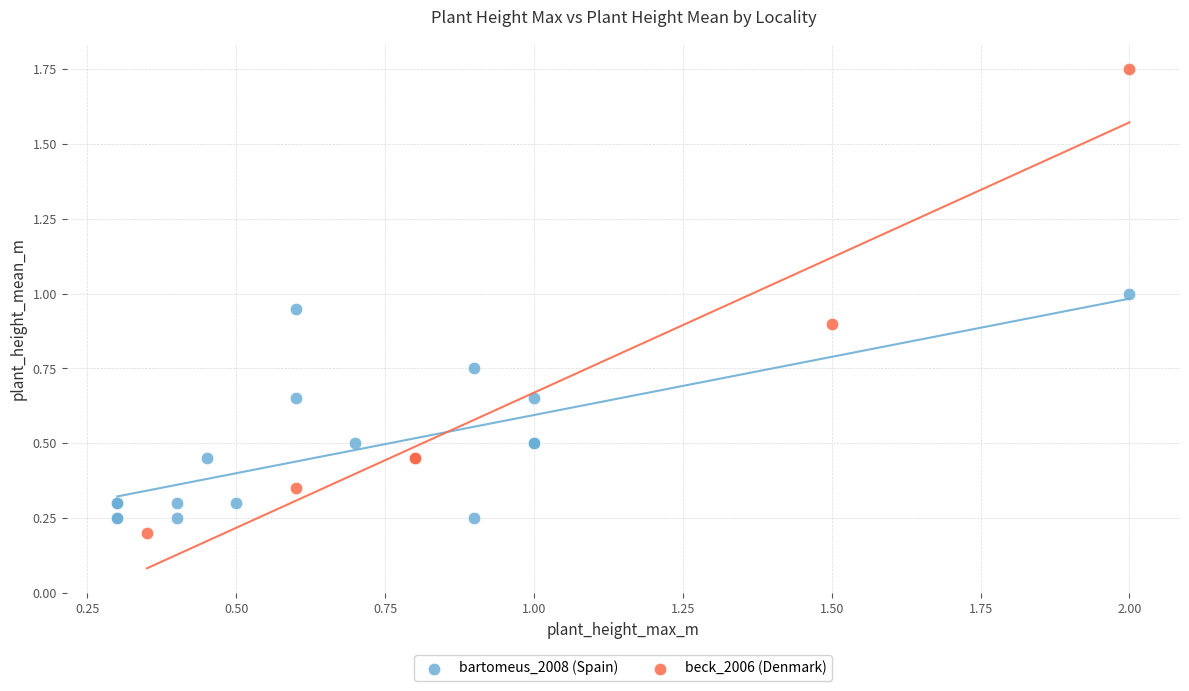

Which series reaches the maximum Y coordinate?

beck_2006 (Denmark)